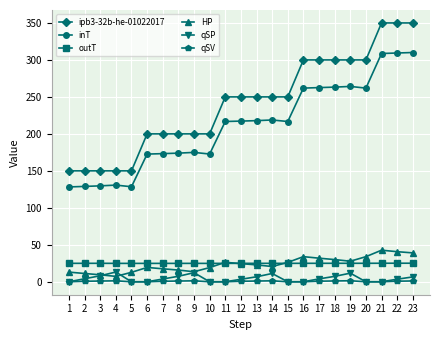

What is the highest value of the qSP series?

13.2